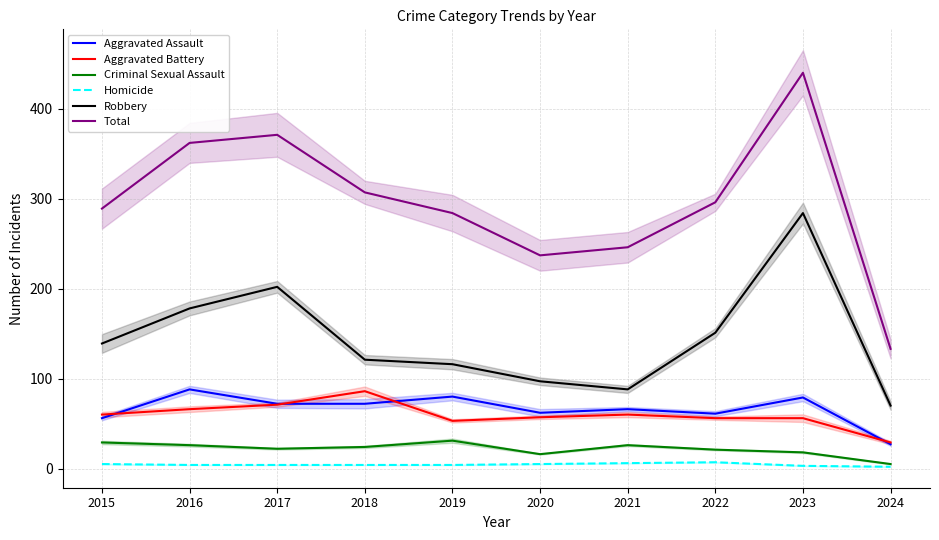

What is the total value across all series at 2021?

492